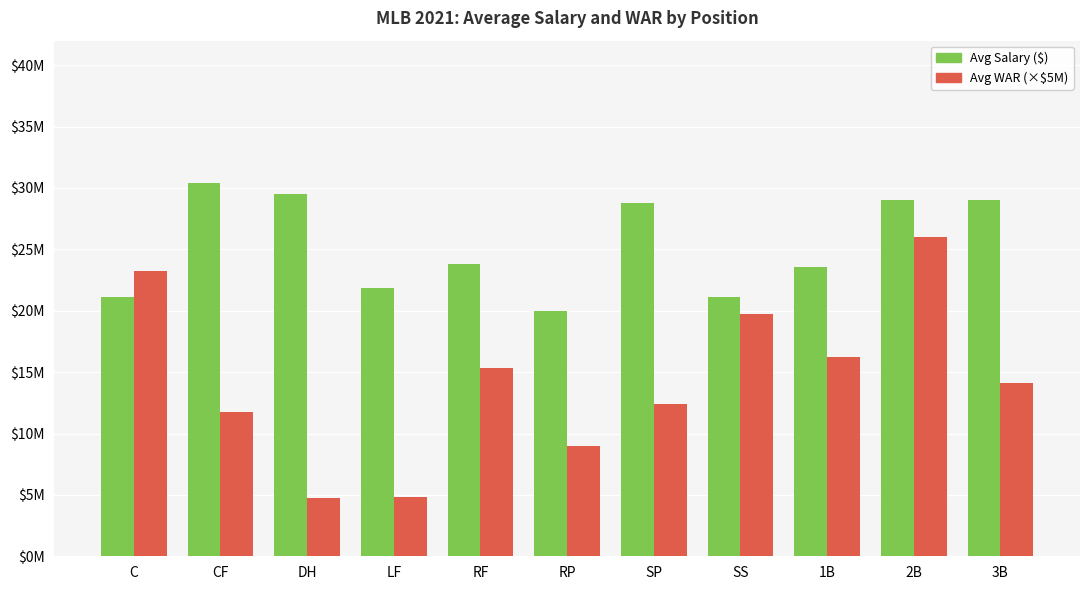

What is the label of the 9th bar from the left?

1B